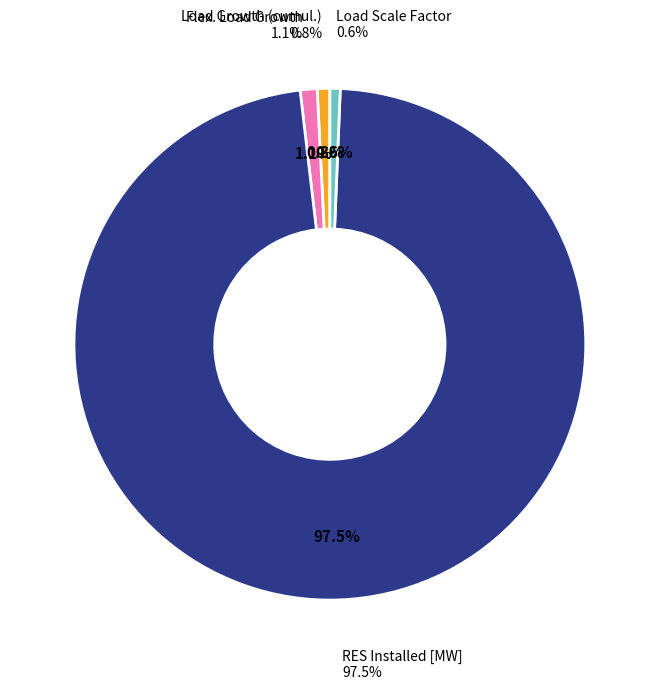

Which category has the biggest portion of the pie?

RES Installed [MW]